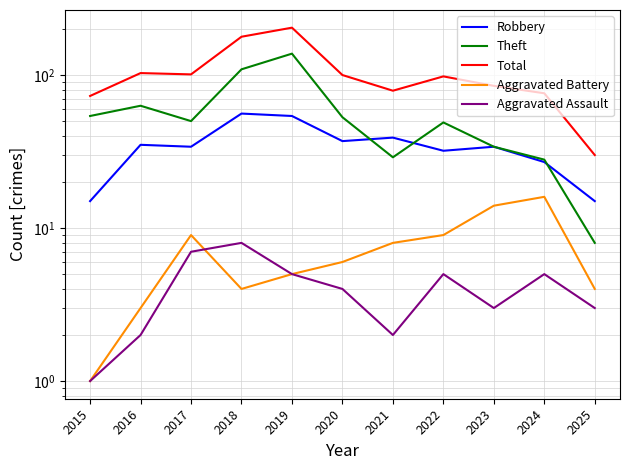

At which label does Aggravated Assault first exceed 4?

2017